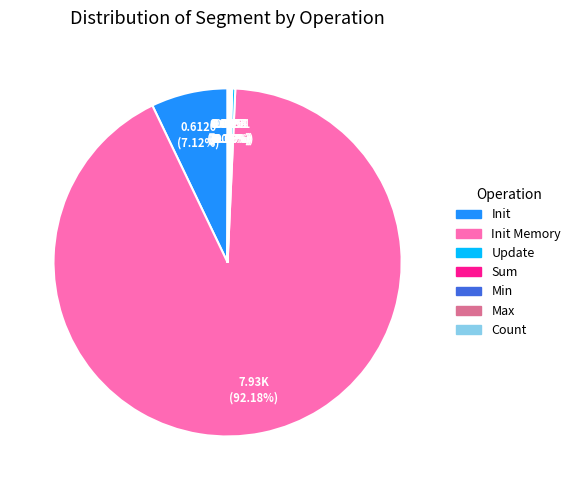

Which slice is the largest?

Init Memory